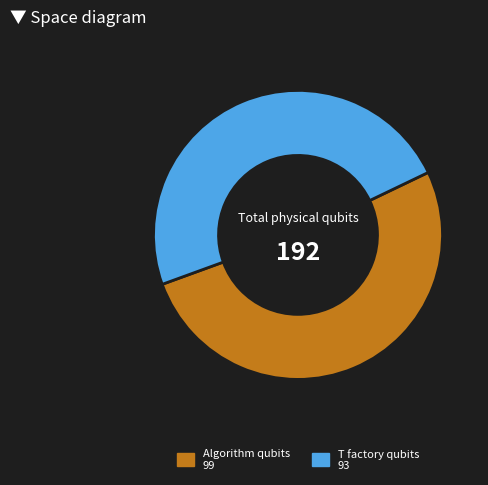

Is there a majority slice in this chart?

Yes